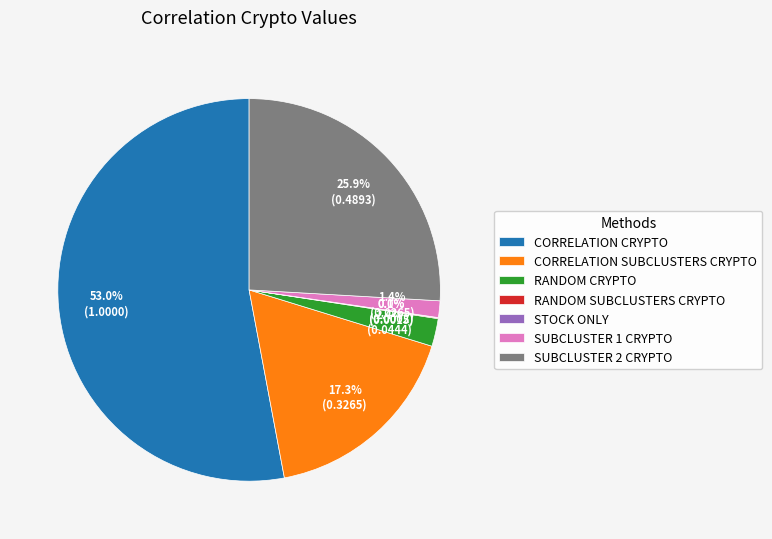

What is the largest slice in the pie chart?

CORRELATION CRYPTO